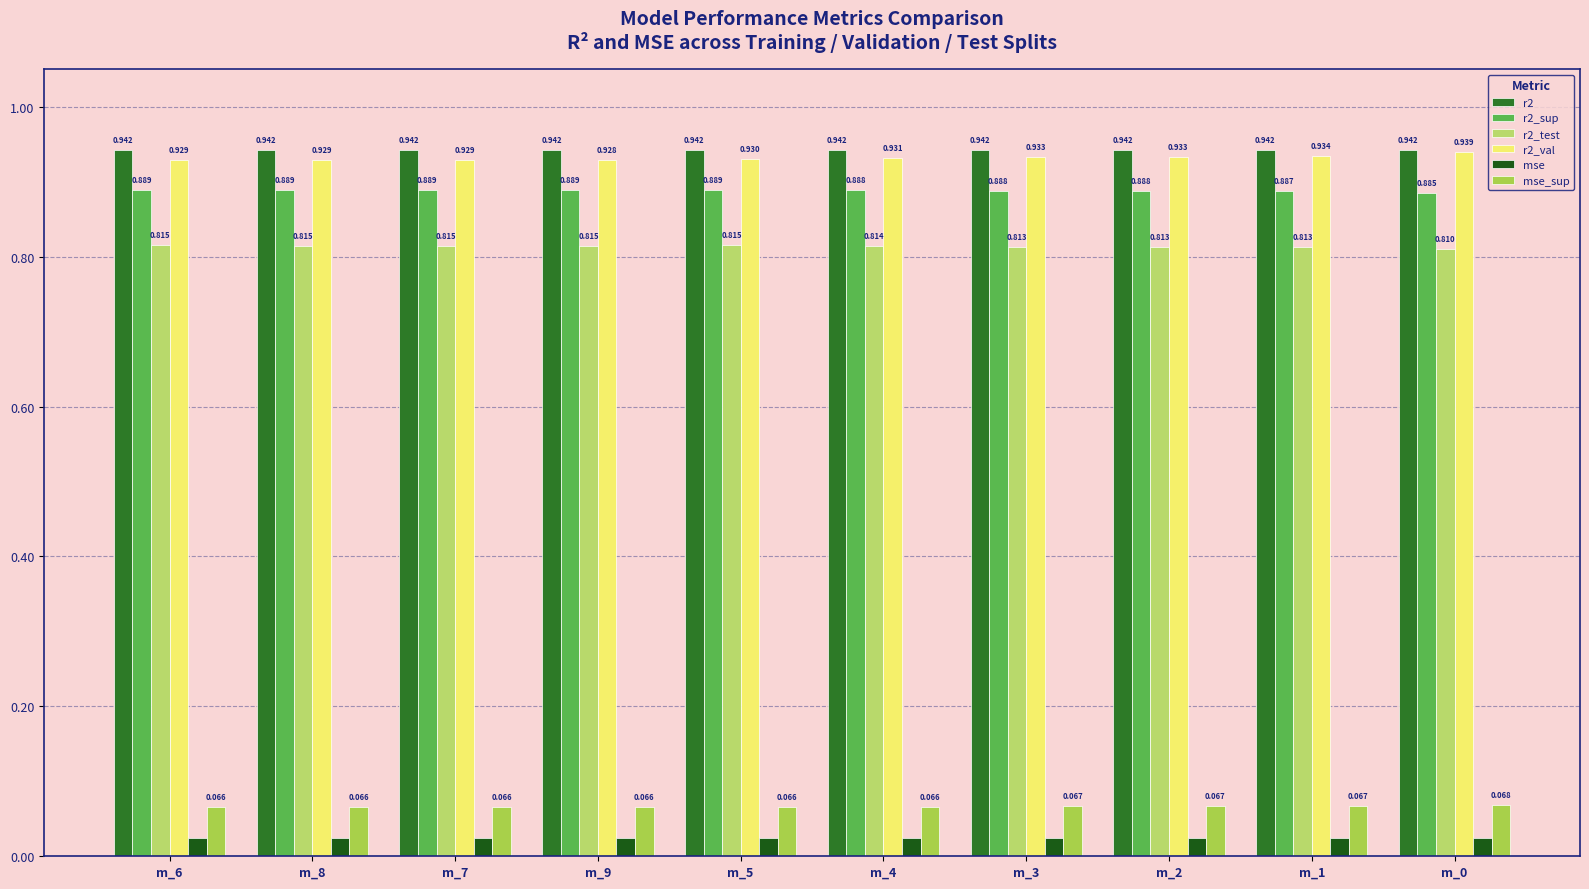

Are the bars horizontal?

No